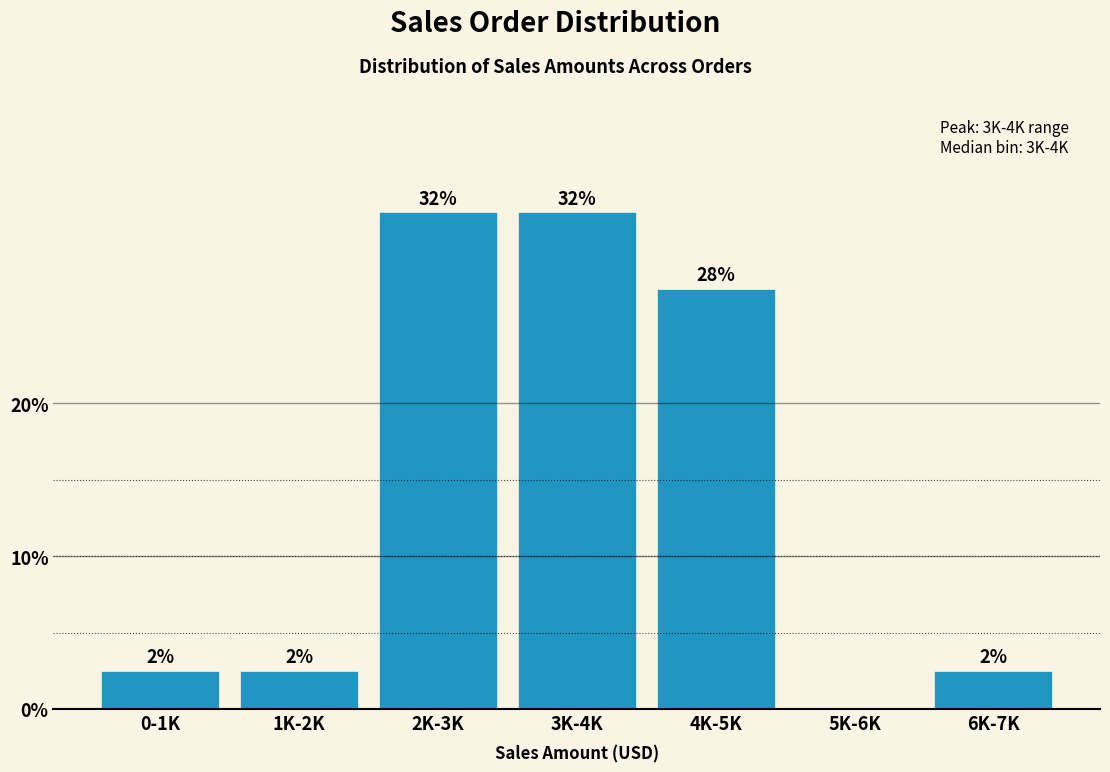

Are the bars horizontal?

No